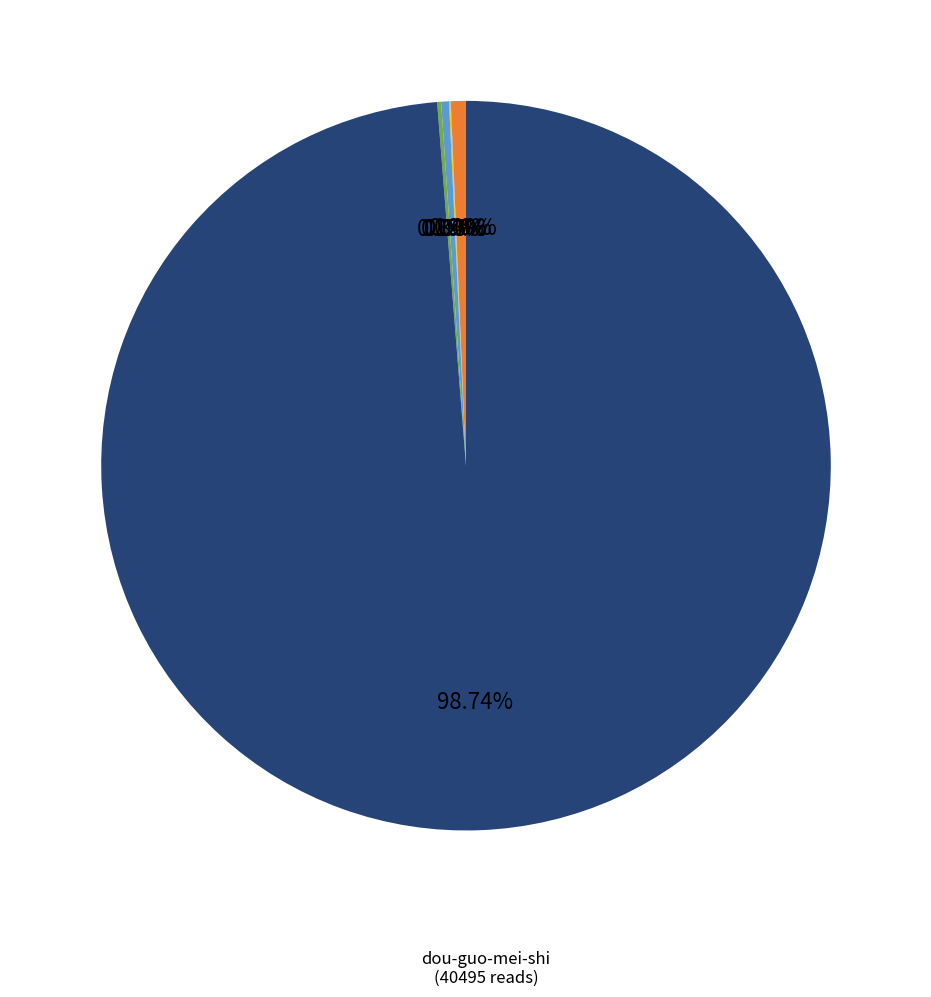

Is there a majority slice in this chart?

Yes